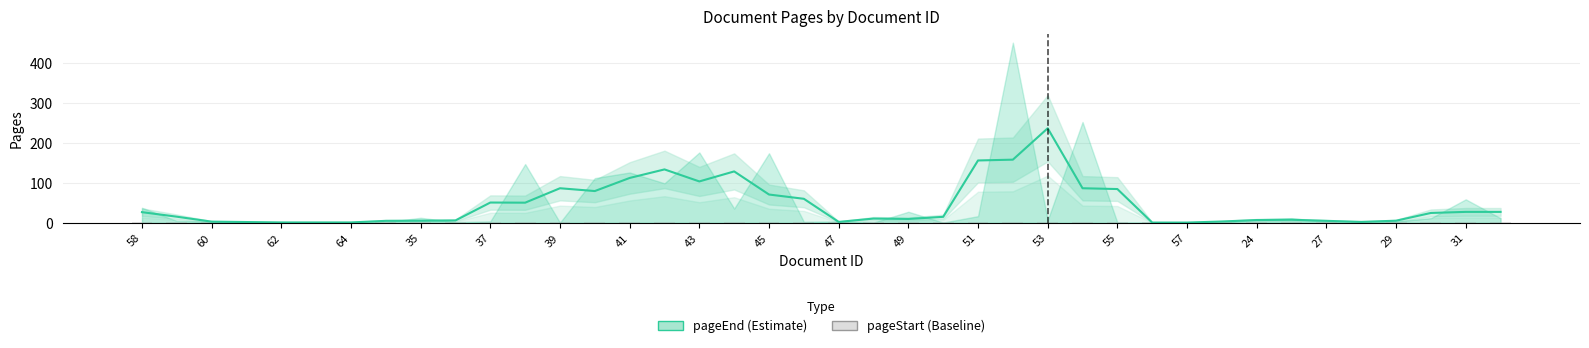

Rank the series at 55 from lowest to highest value.

pageStart, pageEnd